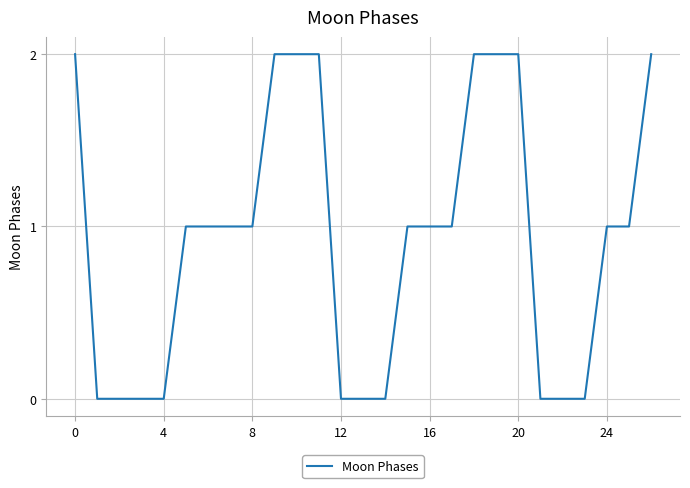

Does the chart have visible grid lines?

Yes